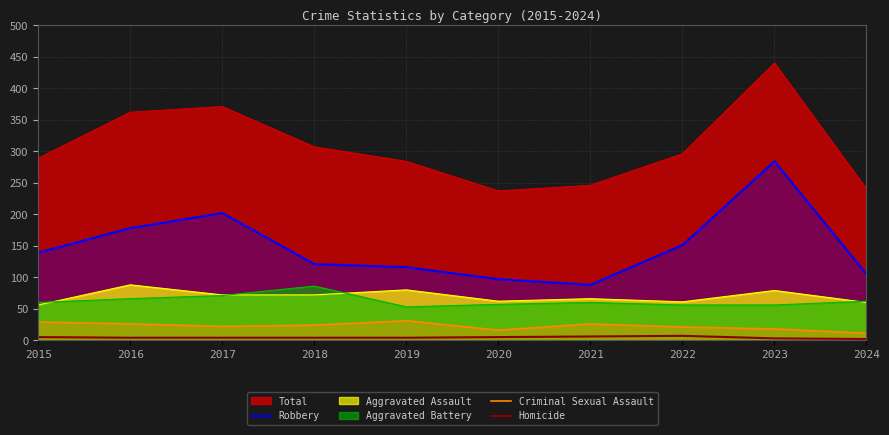

How many data points in Criminal Sexual Assault are above 24?

4